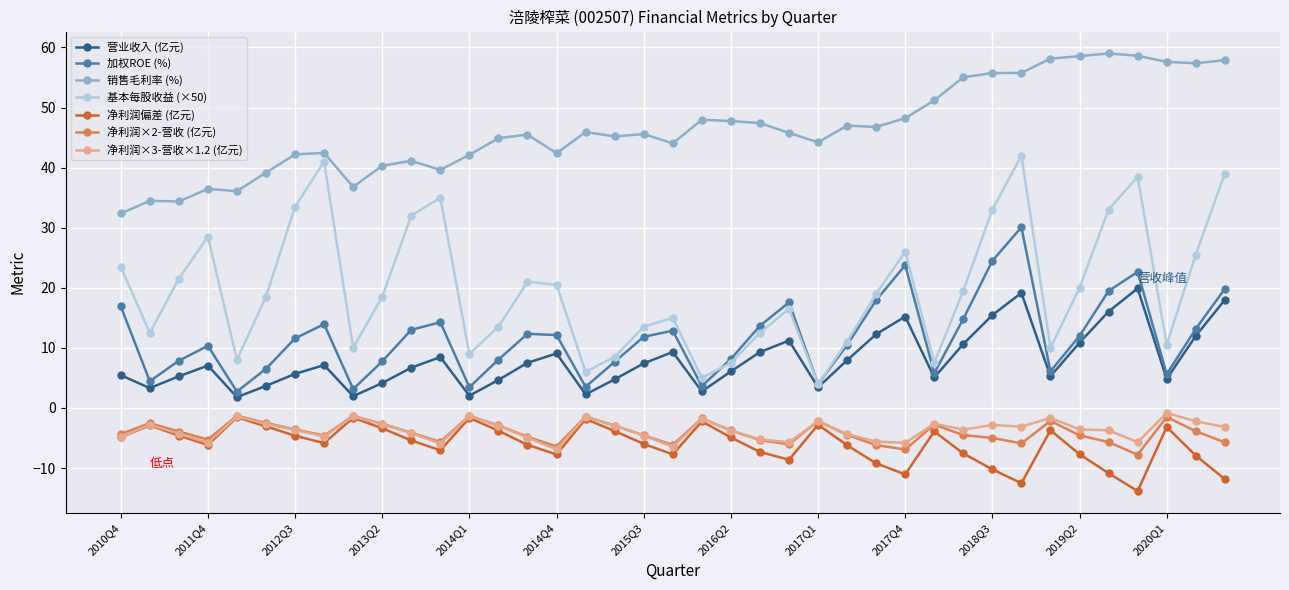

What is the value of the 加权ROE (%) point at the 12th from the left?

14.3